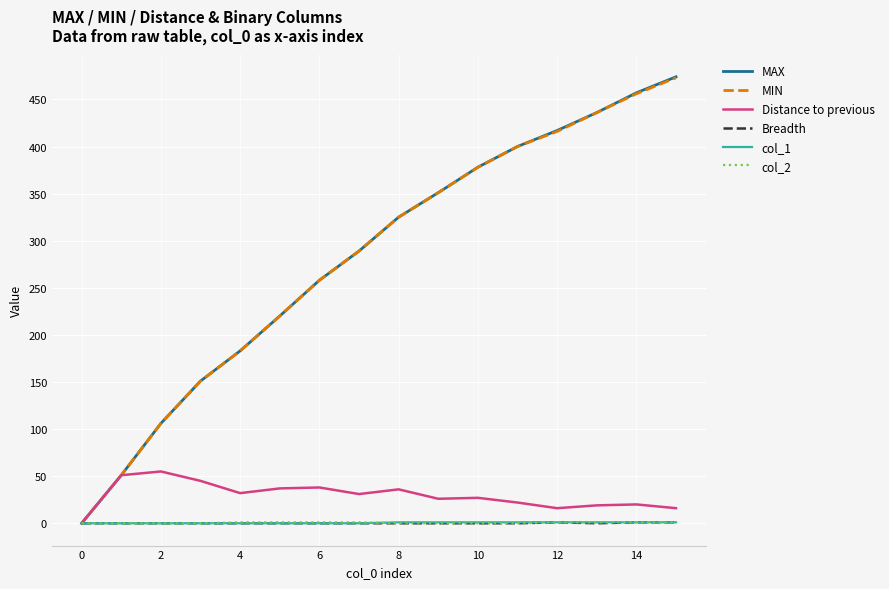

Which series has the widest spread of values?

MAX